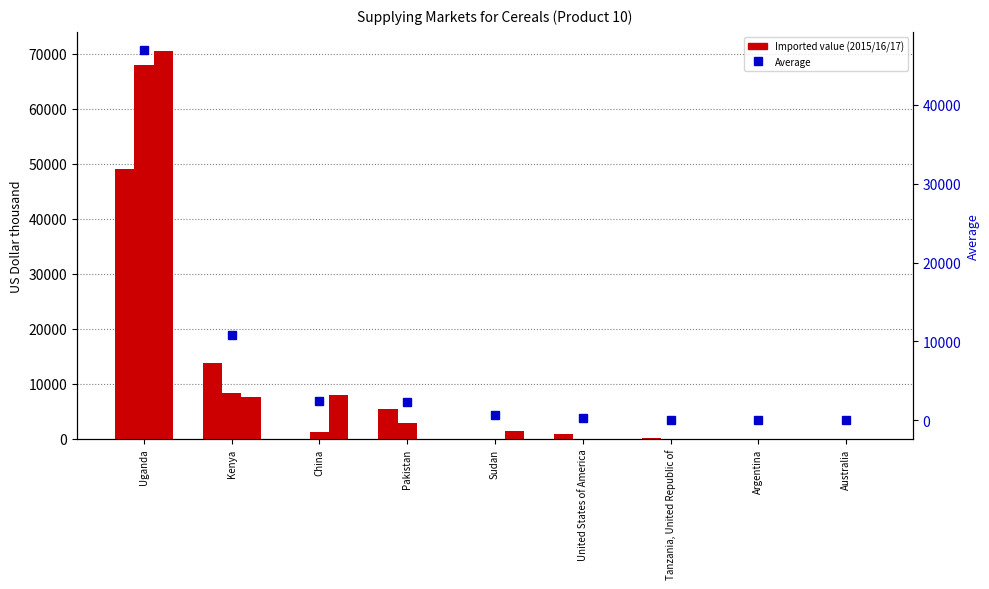

The Average series shows 46883.2 at Uganda. True or false?

True